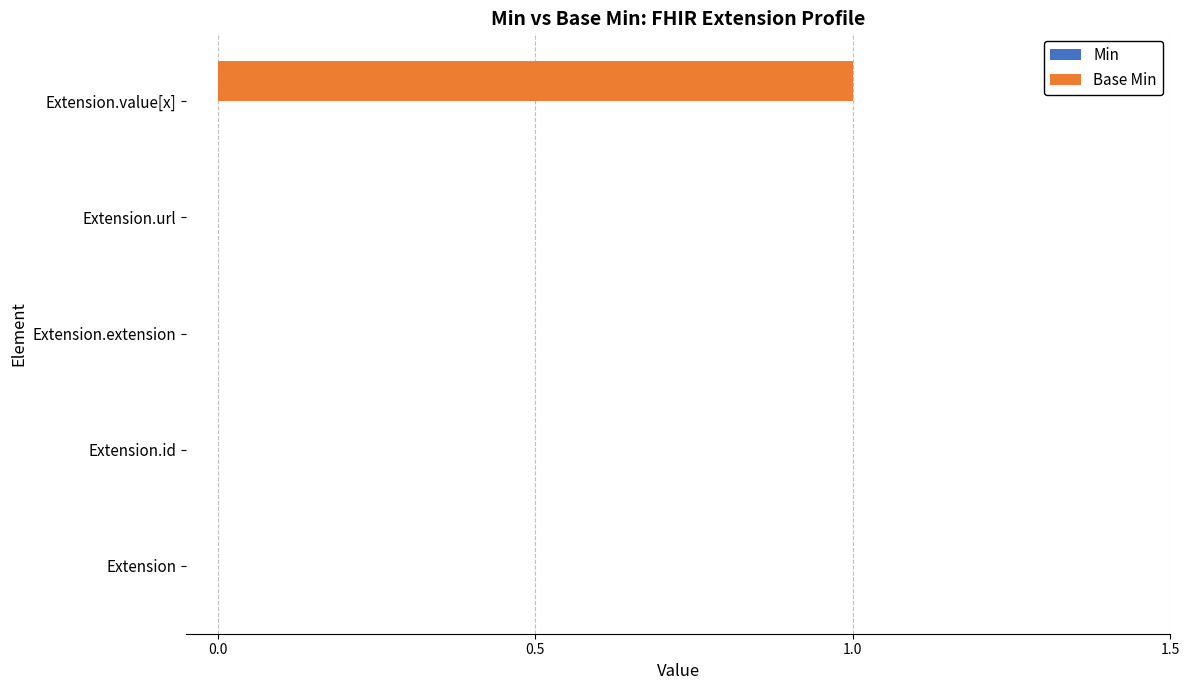

True or false: the data shows 0 at Extension.url.

True